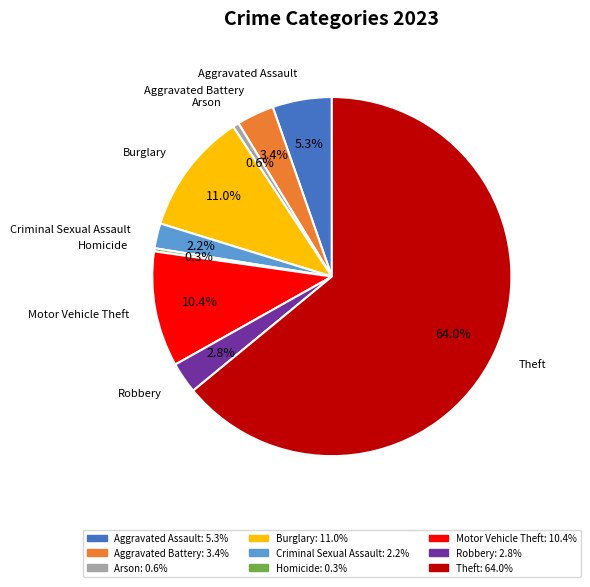

Which category has the biggest portion of the pie?

Theft